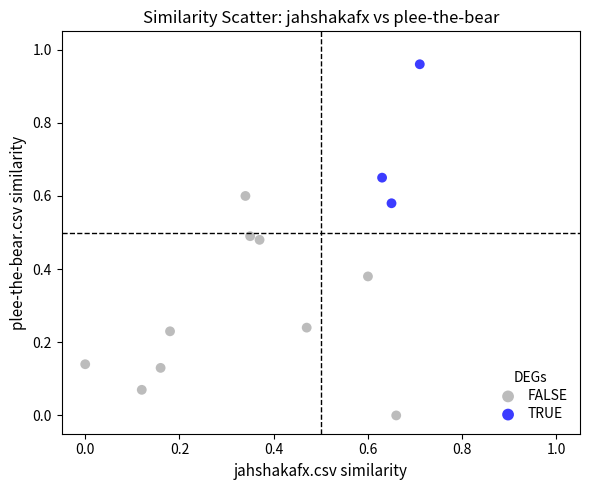

Which series has the largest Y range (max minus min)?

FALSE